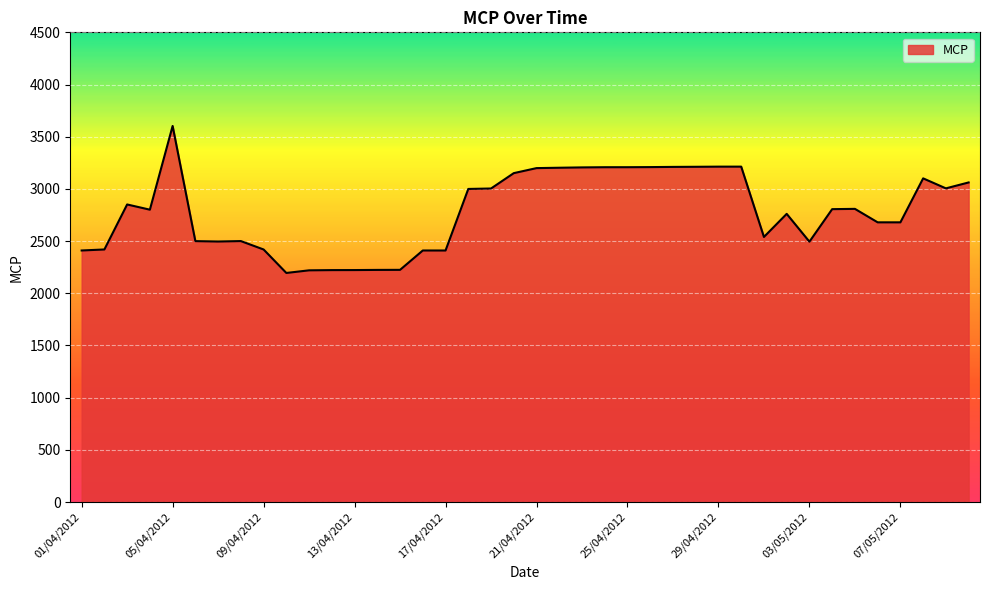

What is the greatest value displayed?

3602.9